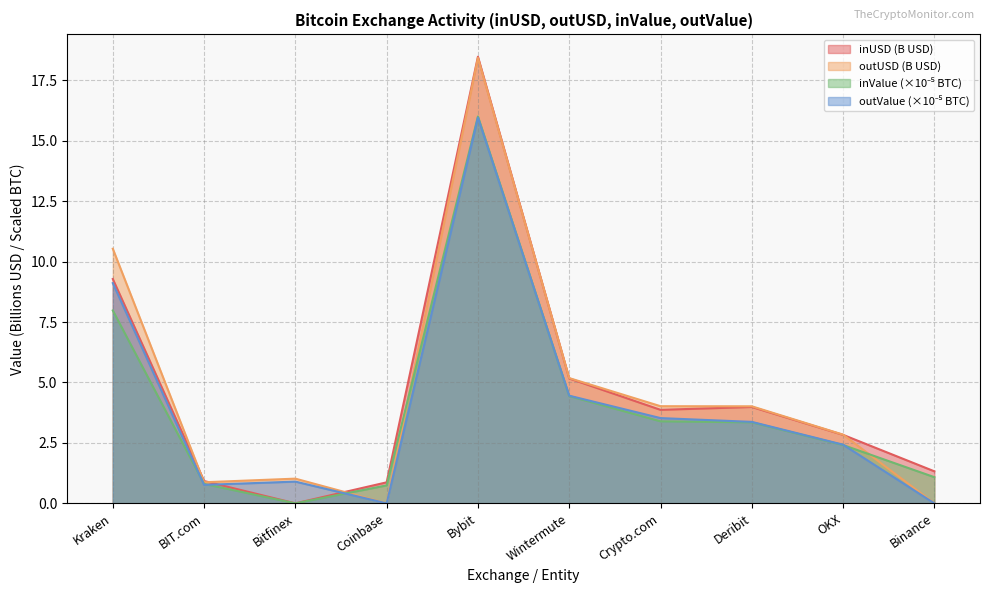

What is the label of the 7th point from the left?

Crypto.com